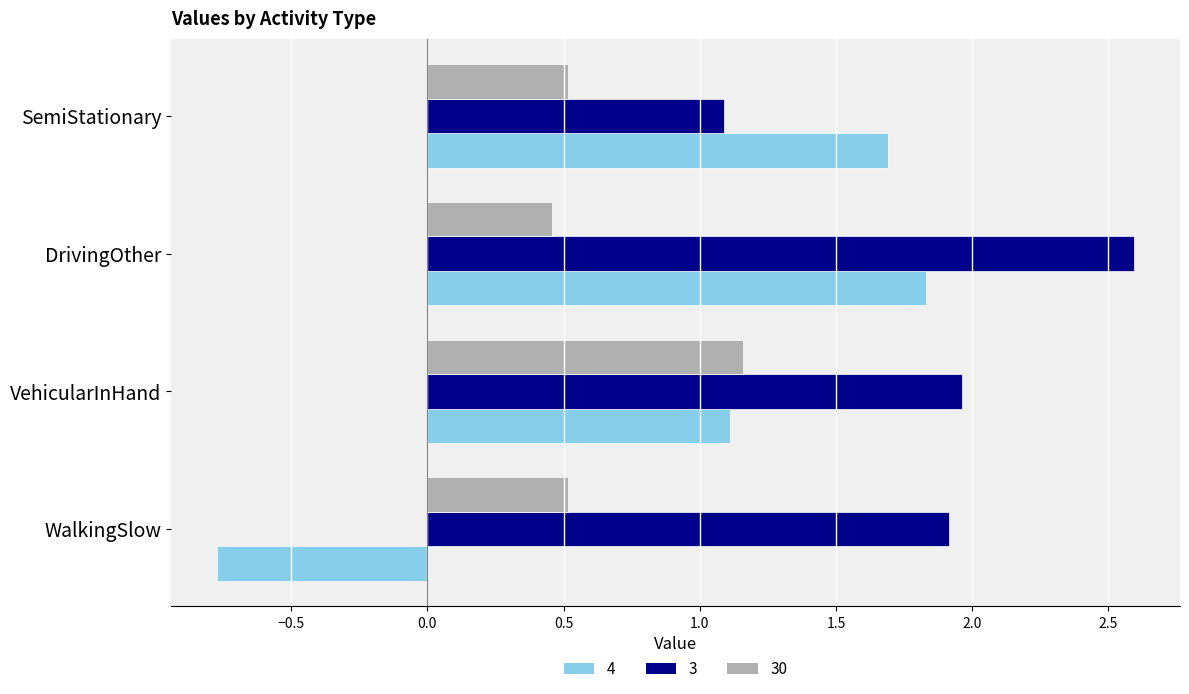

What is the total value across all series at WalkingSlow?

1.7